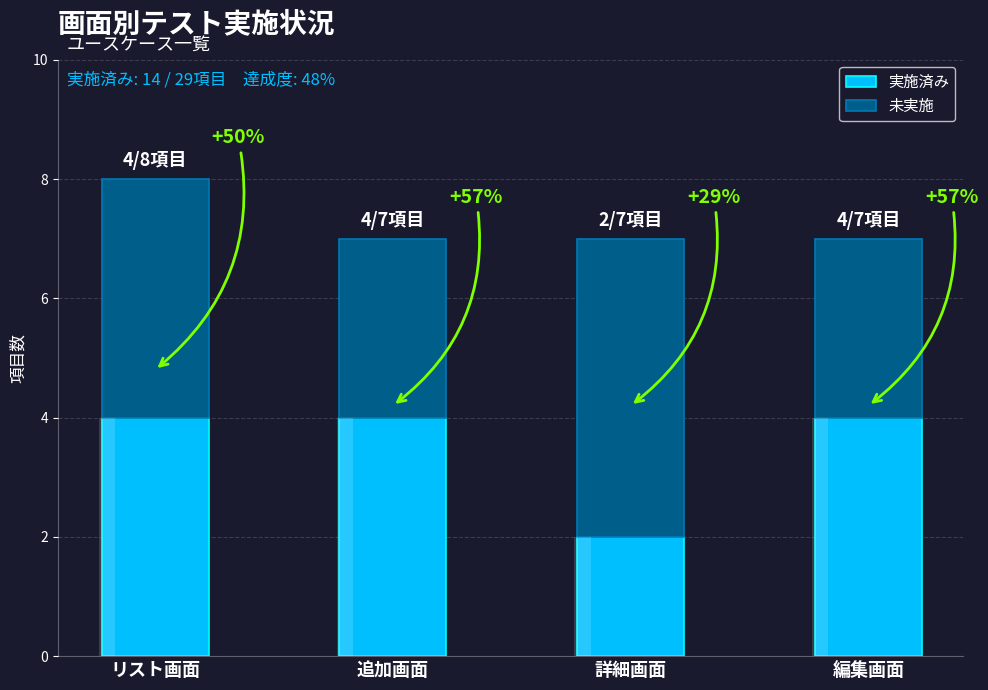

True or false: 未実施 has a value of 5 at 詳細画面.

True